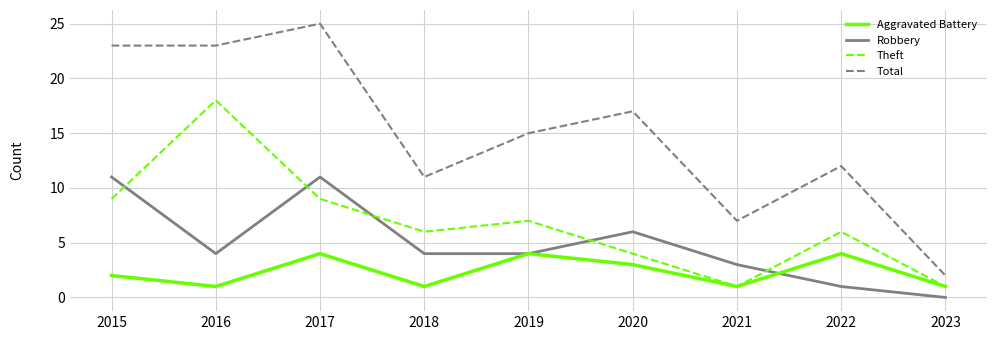

Reading left to right, list all the values displayed in this chart.

Aggravated Battery: 2015=2	2016=1	2017=4	2018=1	2019=4	2020=3	2021=1	2022=4	2023=1
Robbery: 2015=11	2016=4	2017=11	2018=4	2019=4	2020=6	2021=3	2022=1	2023=0
Theft: 2015=9	2016=18	2017=9	2018=6	2019=7	2020=4	2021=1	2022=6	2023=1
Total: 2015=23	2016=23	2017=25	2018=11	2019=15	2020=17	2021=7	2022=12	2023=2